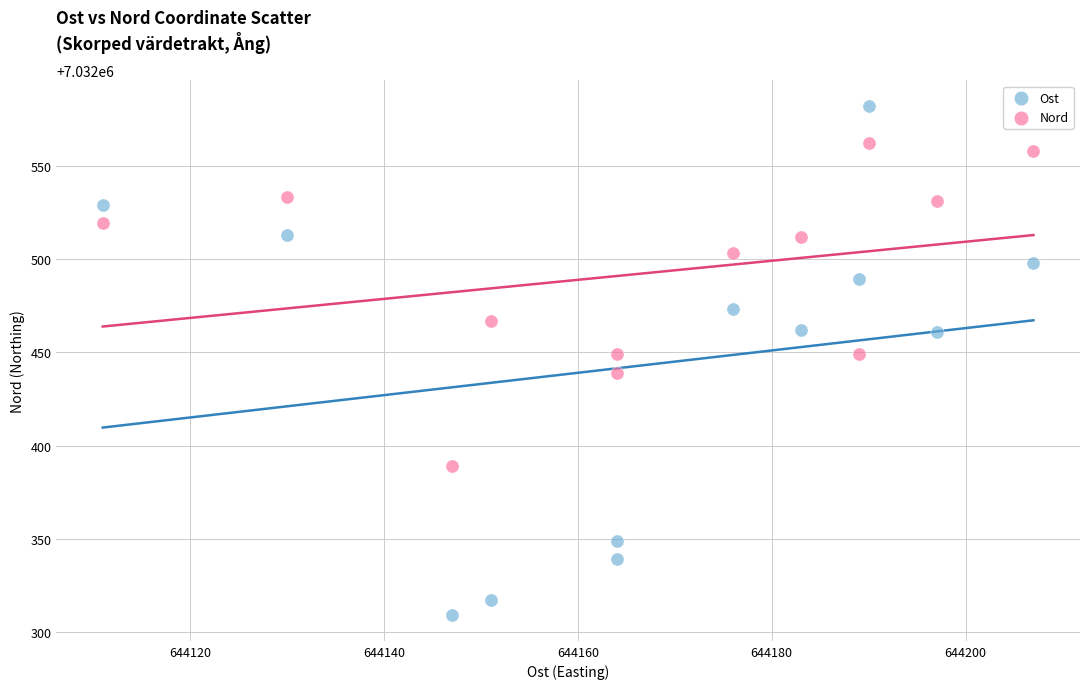

Across all data points, what is the range of Y values (max minus min)?

273